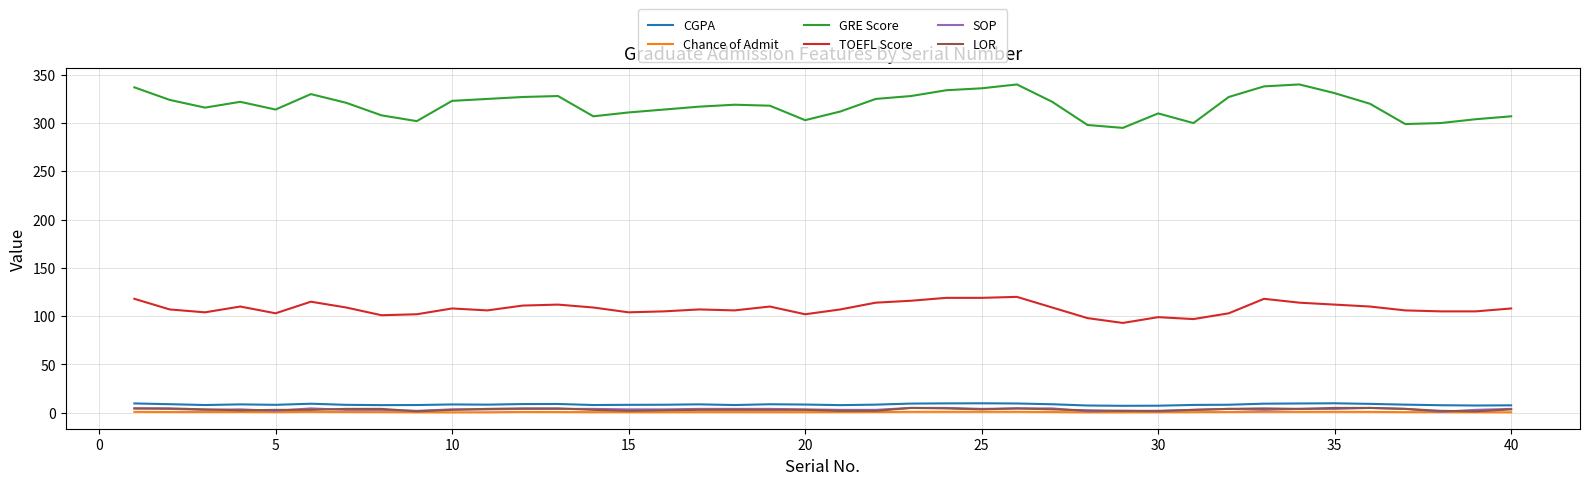

What is the greatest value displayed?

340.0